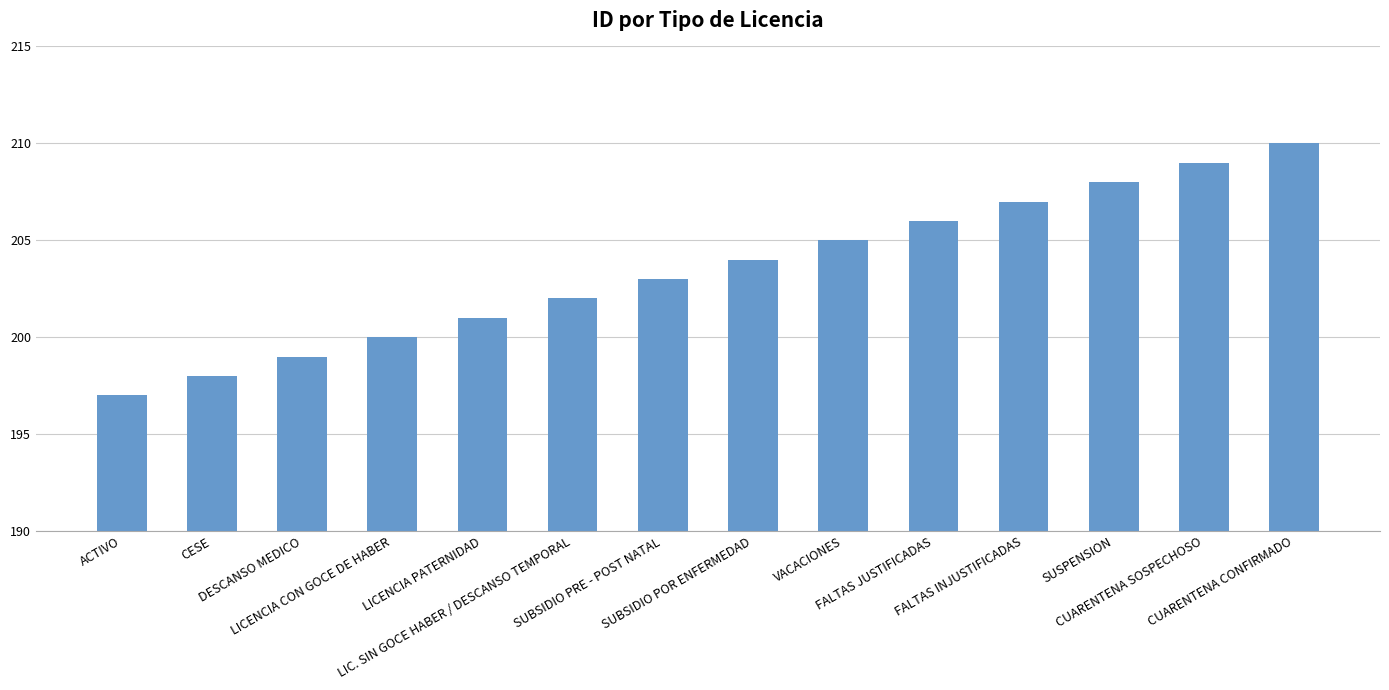

True or false: the data shows 323 at CESE.

False